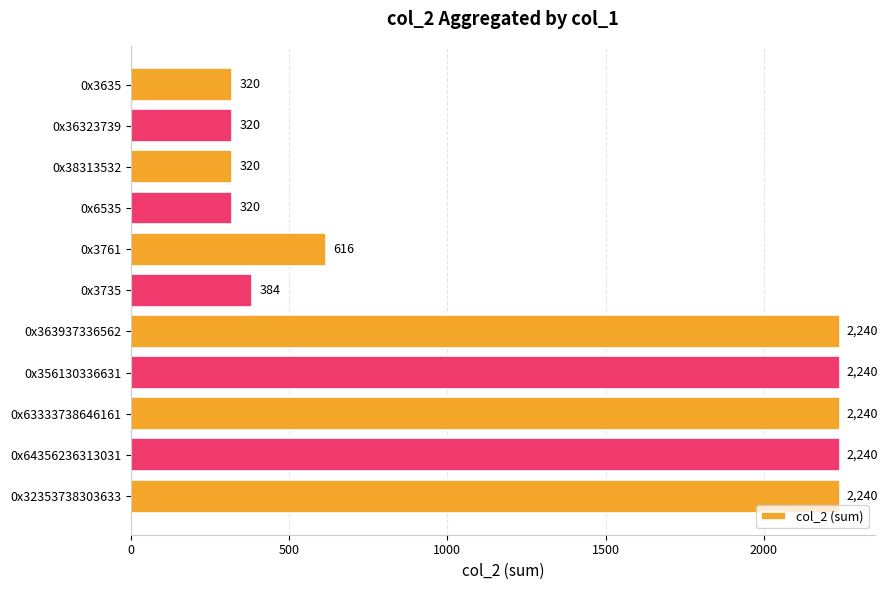

What is the difference between the values at 0x6535 and 0x64356236313031?

1920